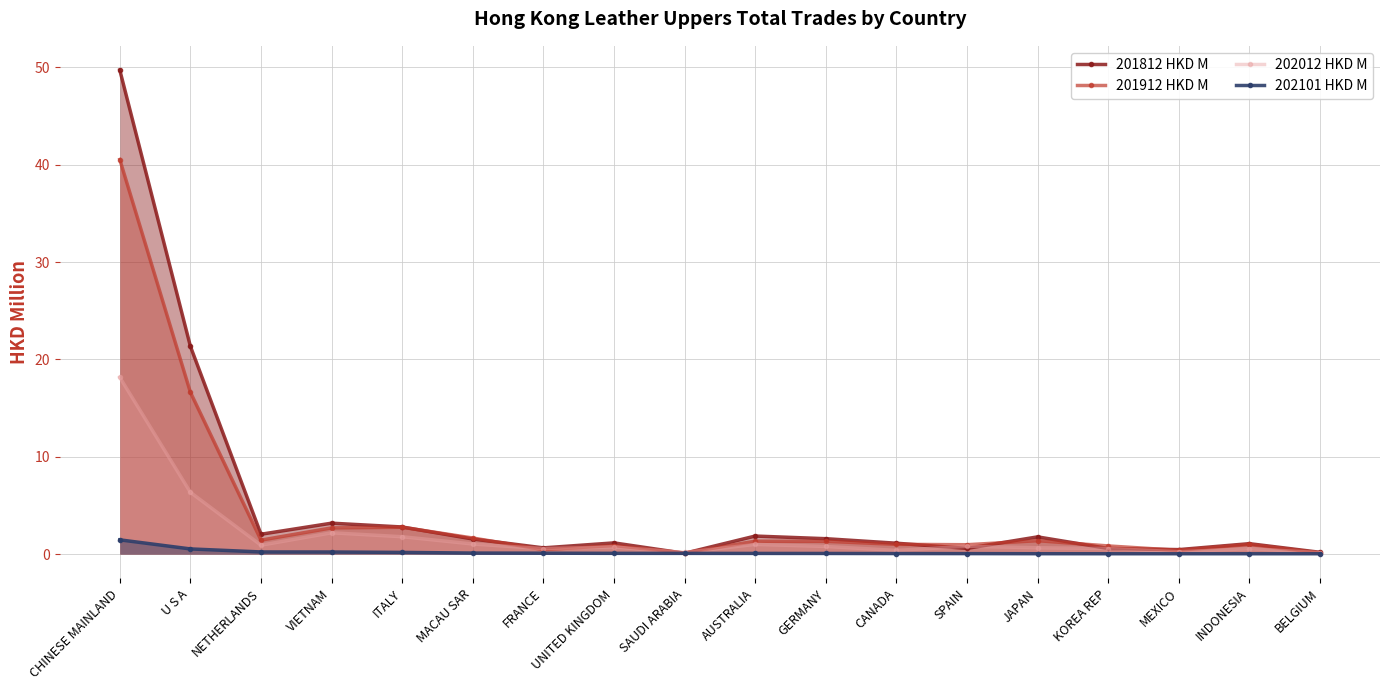

Reading left to right, what are all the values shown in this chart?

201812 HKD M: 49.7	21.3	2.0	3.2	2.8	1.6	0.6	1.2	0.1	1.9	1.6	1.1	0.6	1.8	0.6	0.5	1.1	0.2
201912 HKD M: 40.5	16.6	1.4	2.7	2.8	1.7	0.5	0.9	0.1	1.3	1.3	1.0	1.0	1.4	0.8	0.4	1.0	0.1
202012 HKD M: 18.2	6.4	0.9	2.2	1.8	1.0	0.6	0.7	0.2	1.0	0.8	0.4	0.8	0.7	0.6	0.2	0.6	0.1
202101 HKD M: 1.5	0.5	0.2	0.2	0.2	0.1	0.1	0.1	0.1	0.1	0.1	0.1	0.1	0.0	0.0	0.0	0.0	0.0